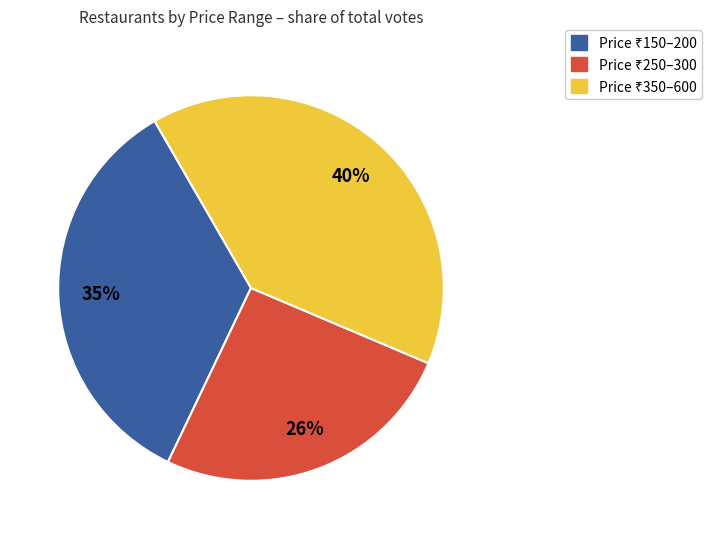

To the nearest percent, what is the difference between the largest and smallest slice percentages?

14%